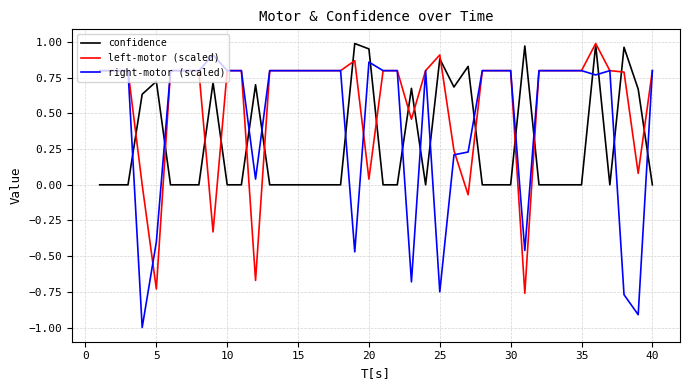

How many categories are shown in the chart?

40